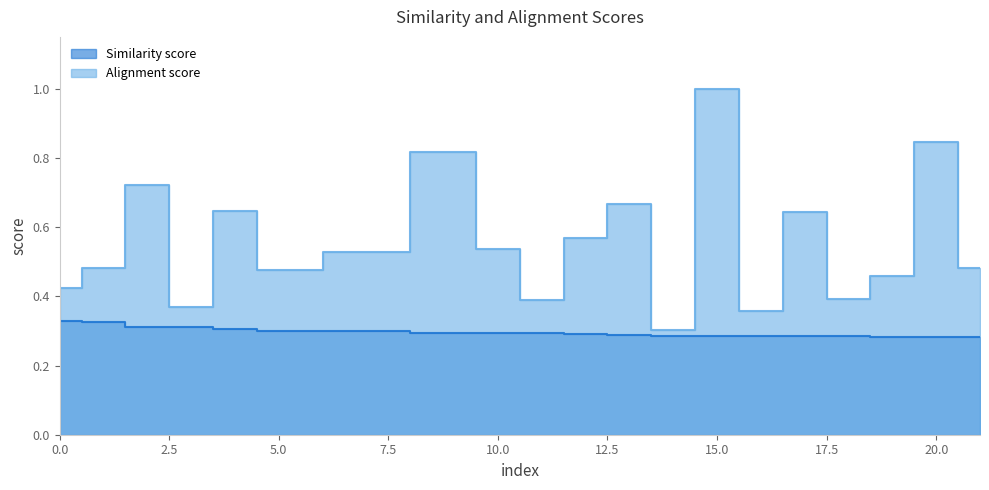

At which label does Similarity score reach its minimum?

21